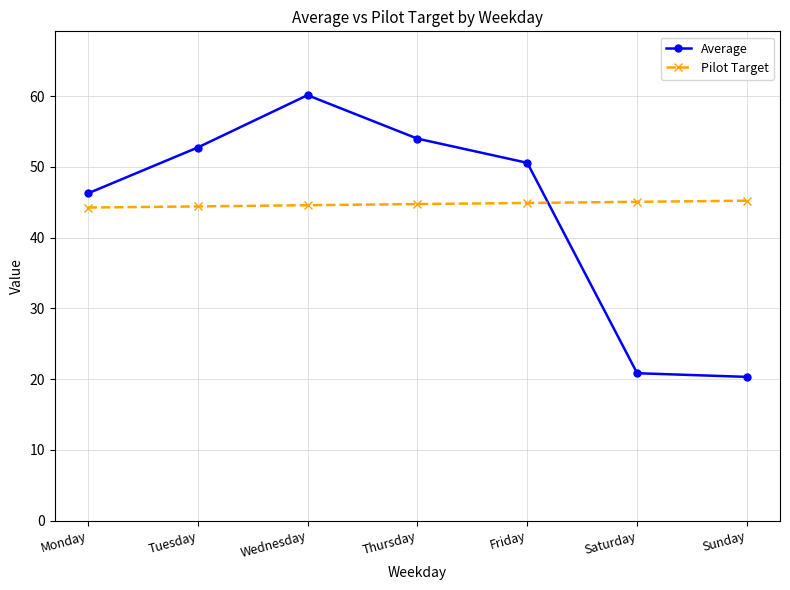

Does the chart have visible grid lines?

Yes